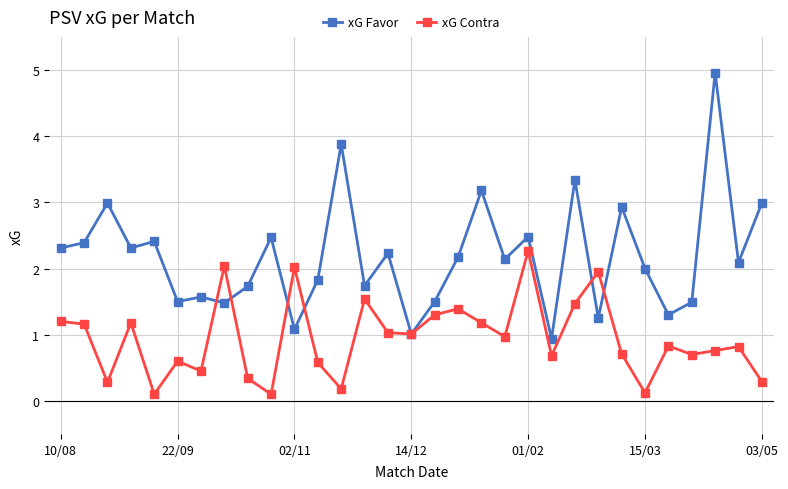

Rank the series by their maximum value, from lowest to highest.

xG Contra, xG Favor